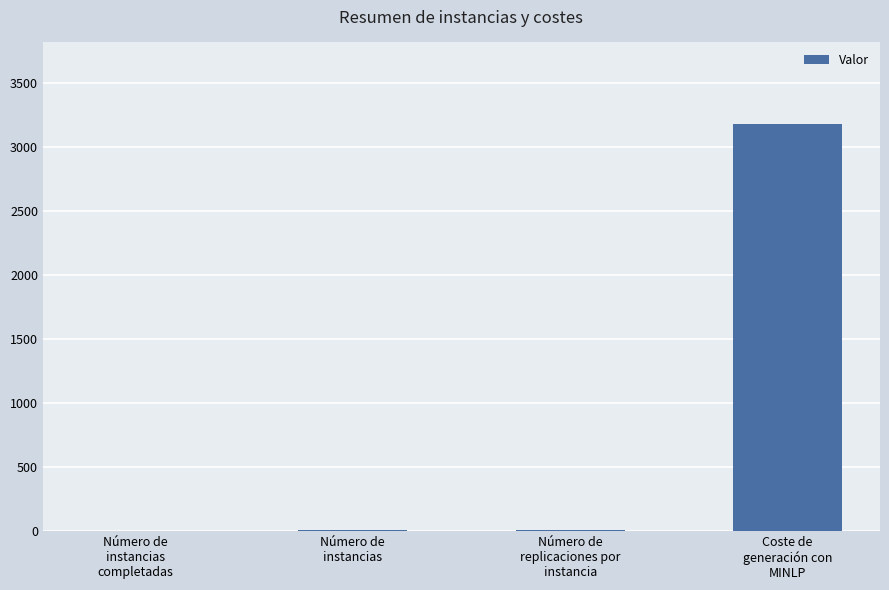

Count the number of categories in the chart.

4